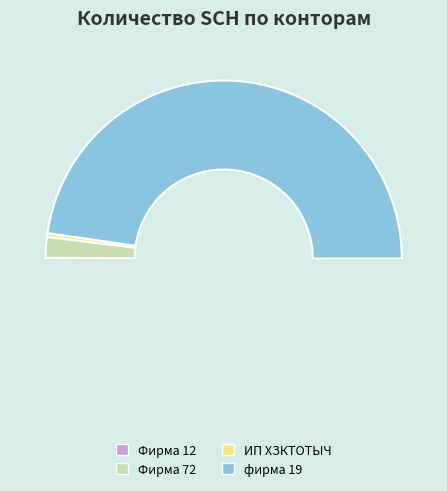

What percentage is NOT represented by Фирма 12?

99.9%